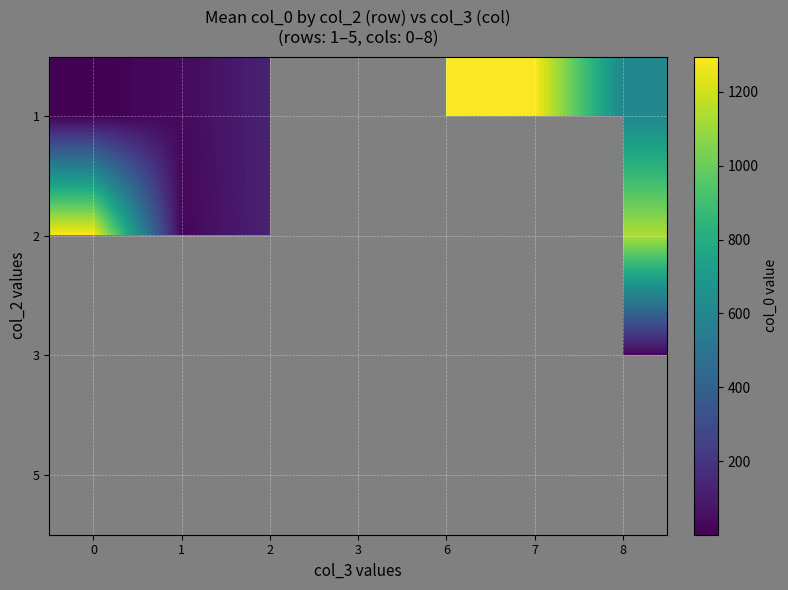

What is the approximate value of 1 at 7?

1295.0